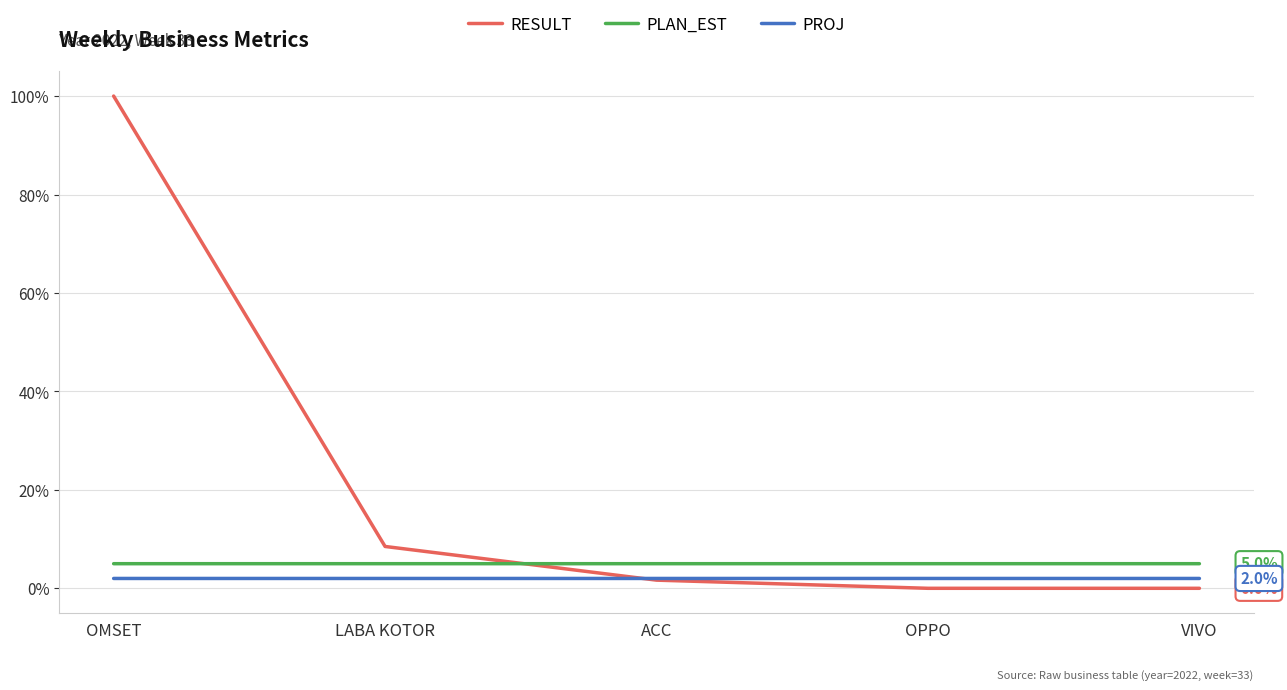

Where do PLAN_EST and RESULT first cross each other?

LABA KOTOR and ACC